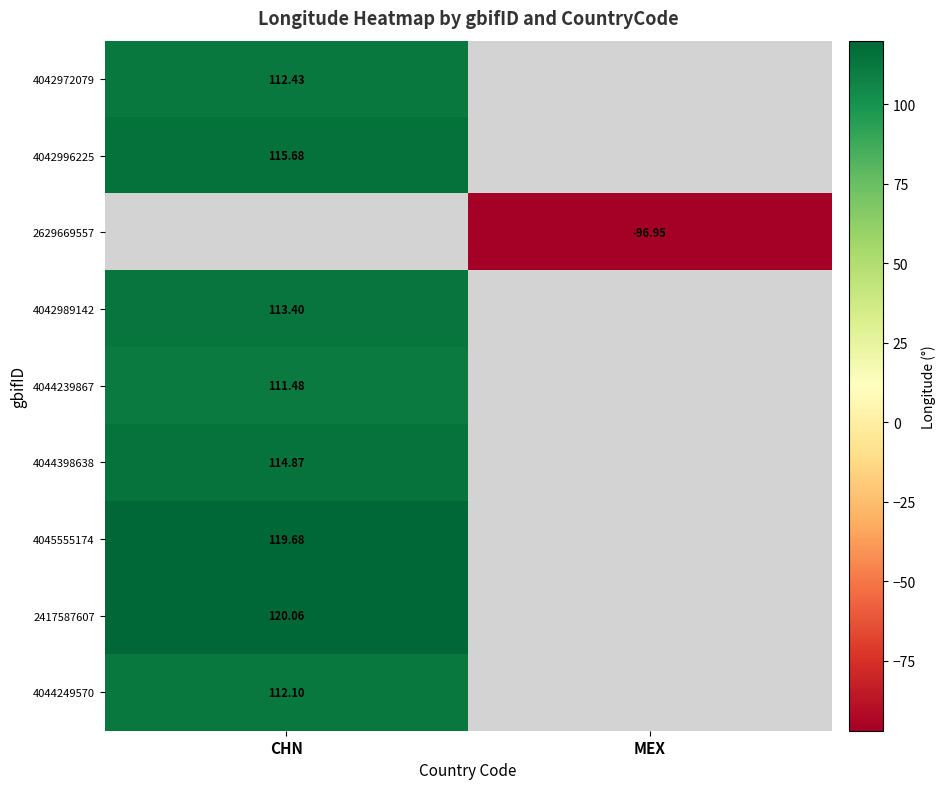

Is the value of 4042996225 at CHN greater than the value of 4042972079 at CHN?

Yes